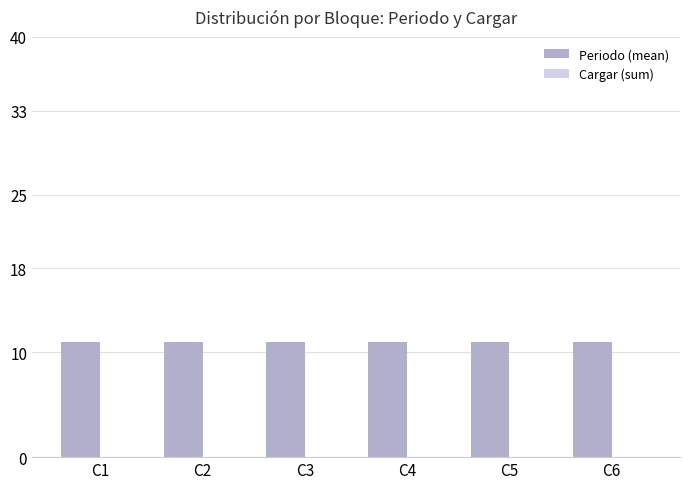

How many series are shown in this chart?

2